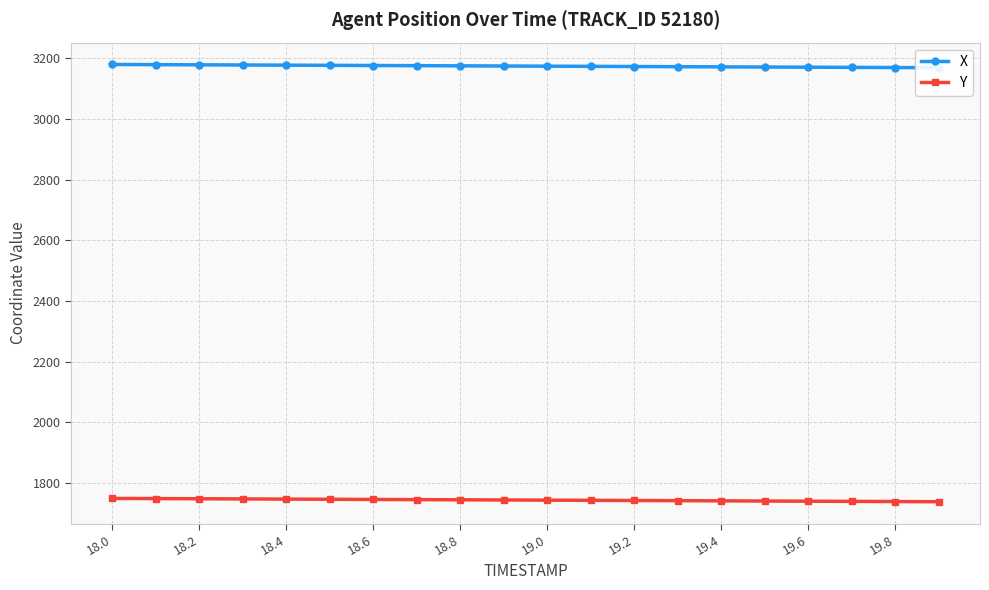

True or false: X and Y cross at least once.

False